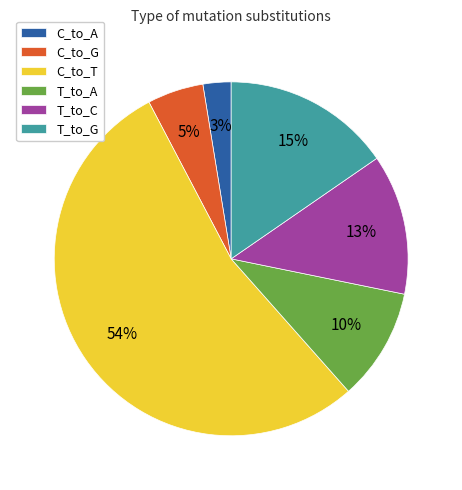

What percentage is the C_to_G slice, to the nearest percent?

5%